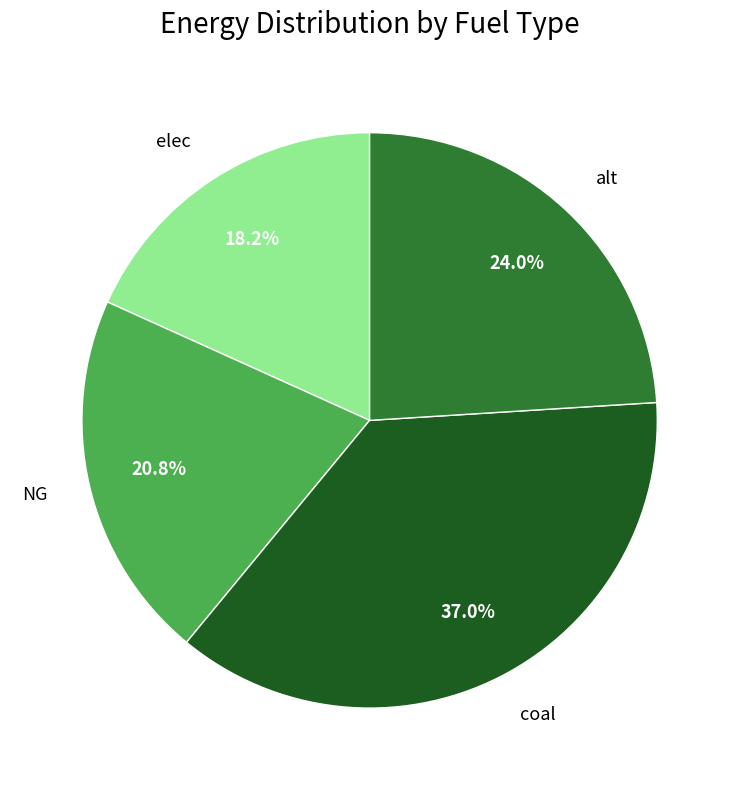

Rank the categories by value from lowest to highest.

elec, NG, alt, coal